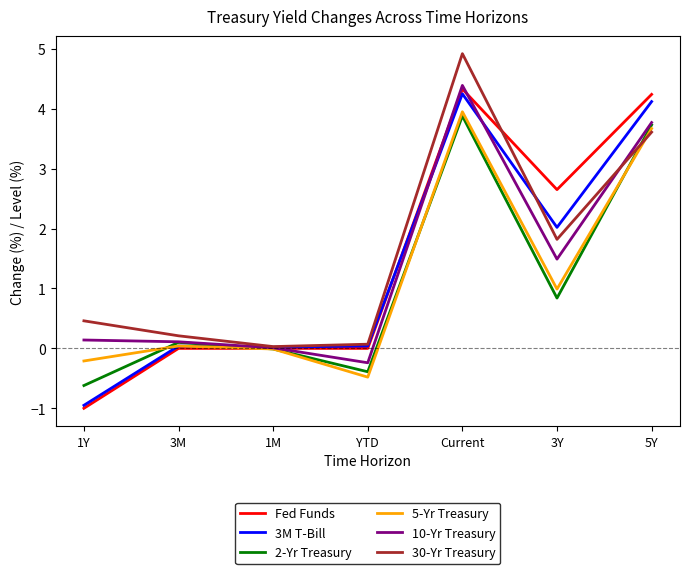

At which label does 2-Yr Treasury first exceed 0?

3M